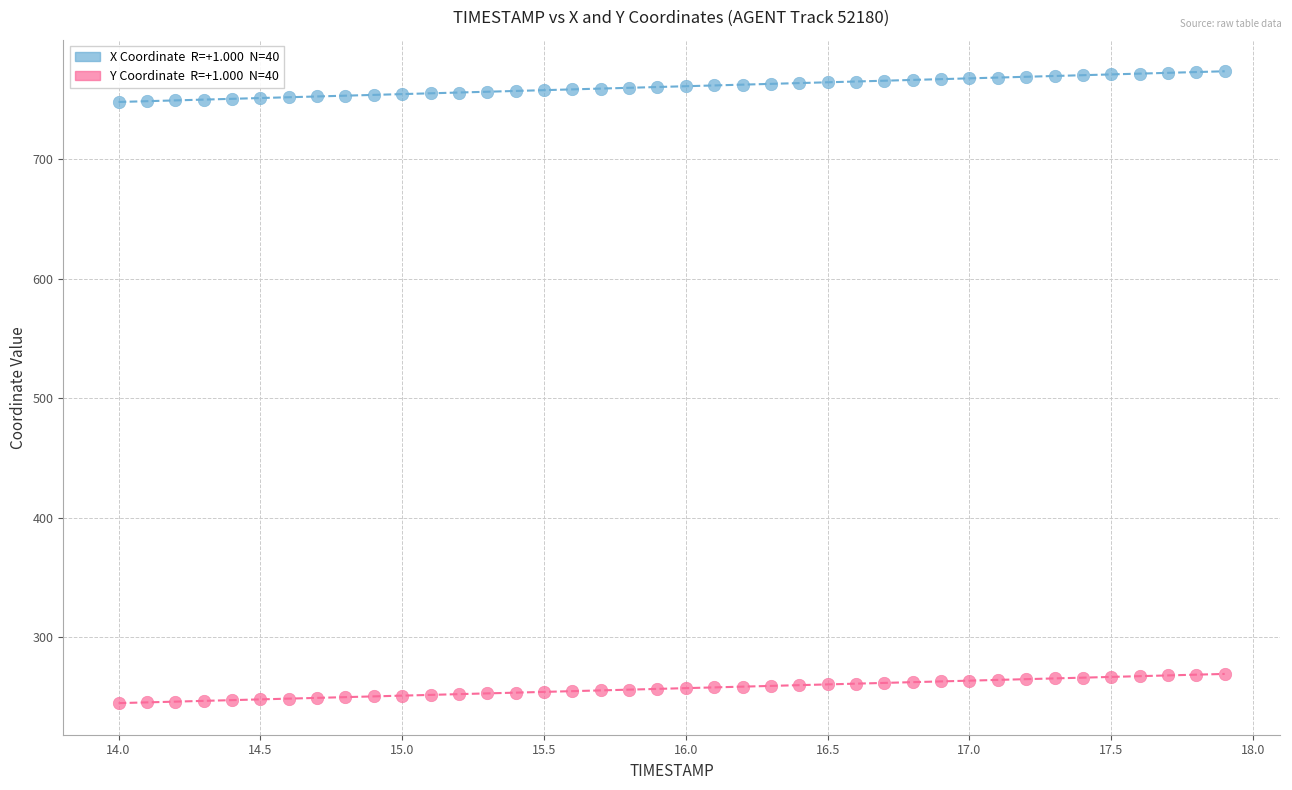

Across all data points, what is the range of X values (max minus min)?

3.9